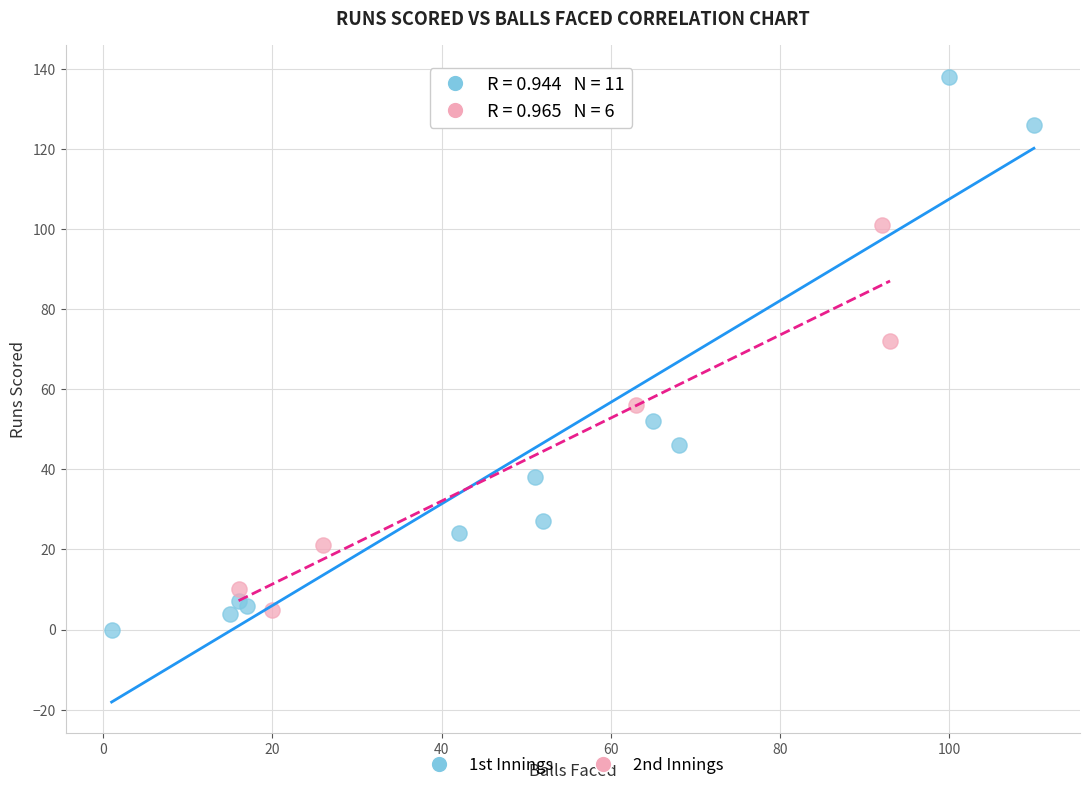

Which series contains the highest Y value?

1st Innings